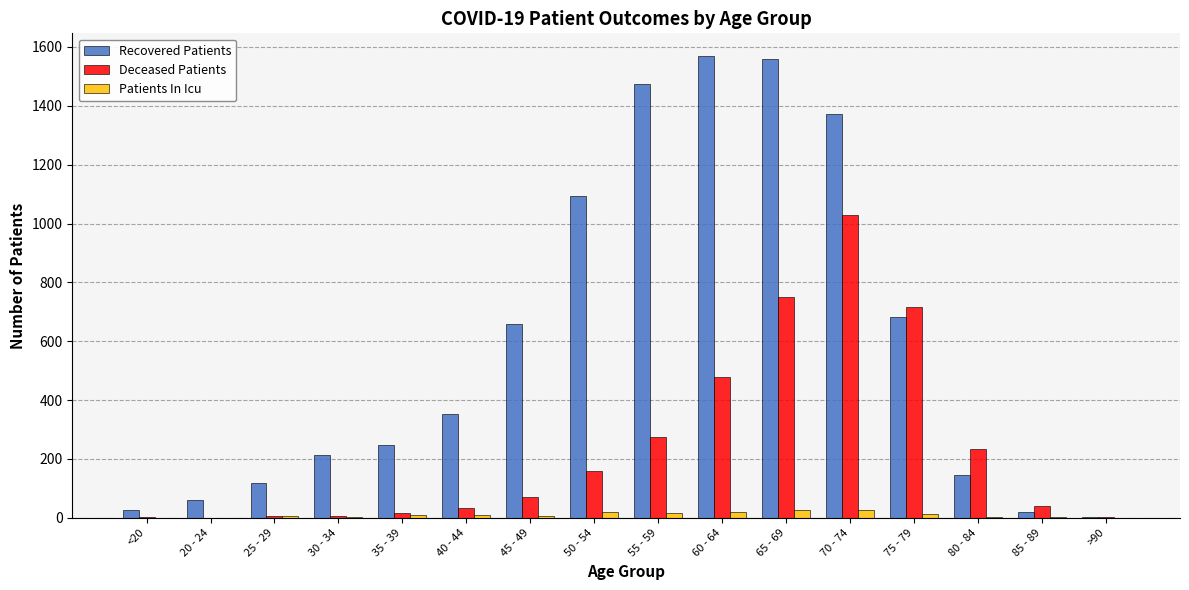

What is the maximum value shown in the chart?

1568